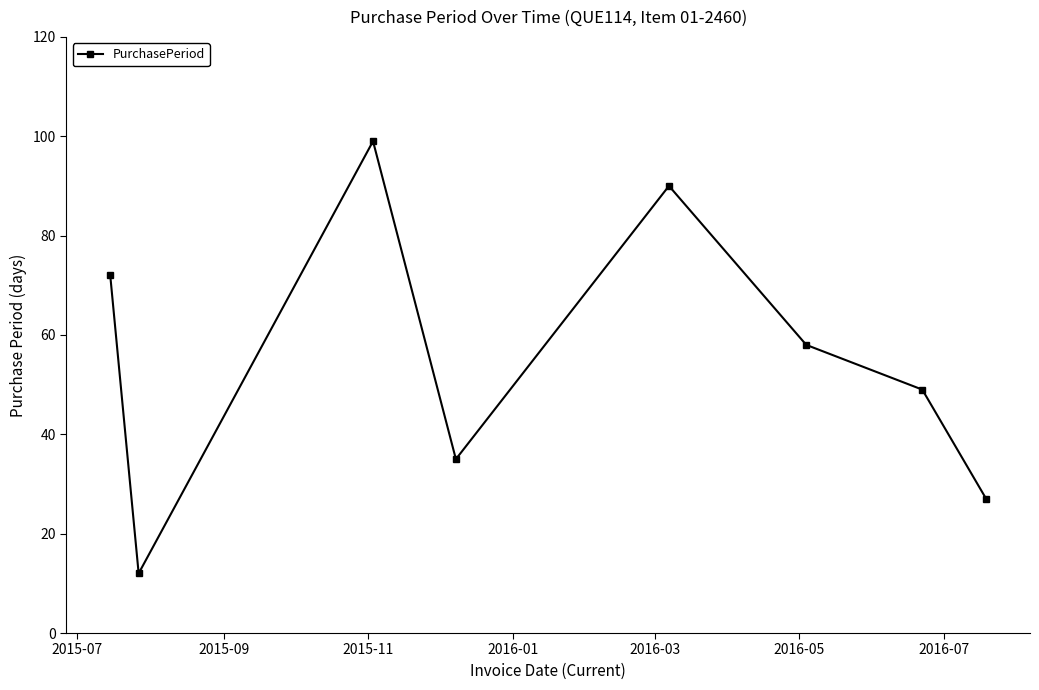

How many lines are shown in the chart?

1